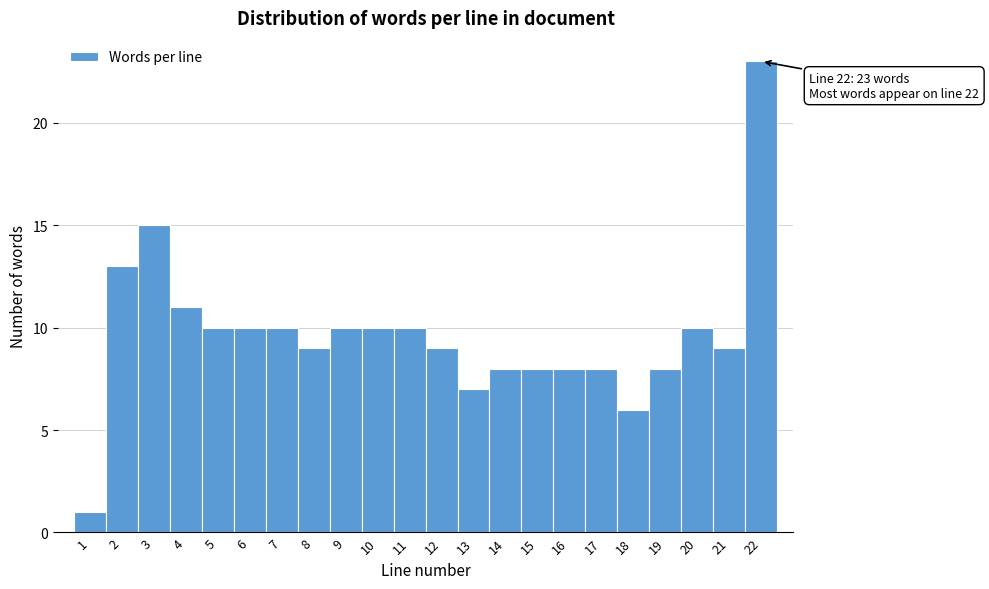

Over which range of the x-axis is the bar tallest?

21.5 to 22.5